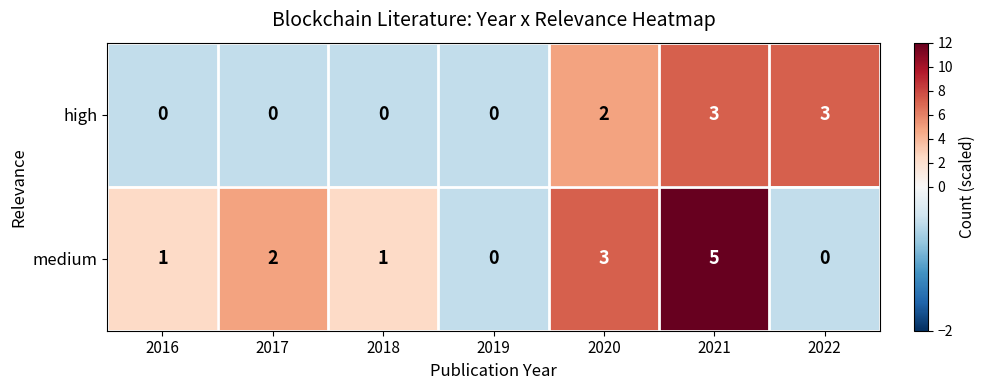

Which series has the largest range (max minus min)?

medium